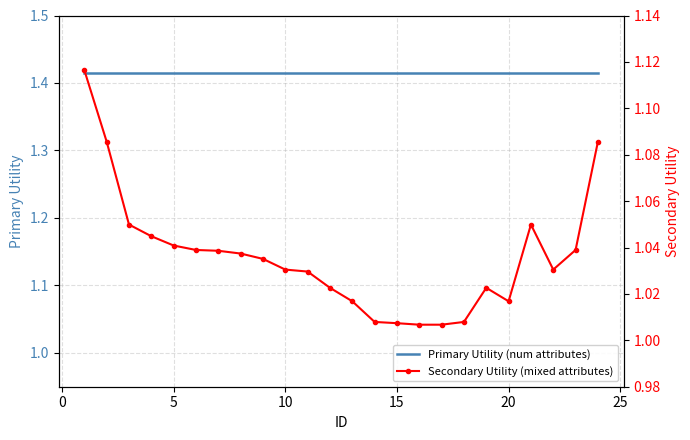

True or false: Primary Utility (num attributes) has a value of 0.6 at 12.

False